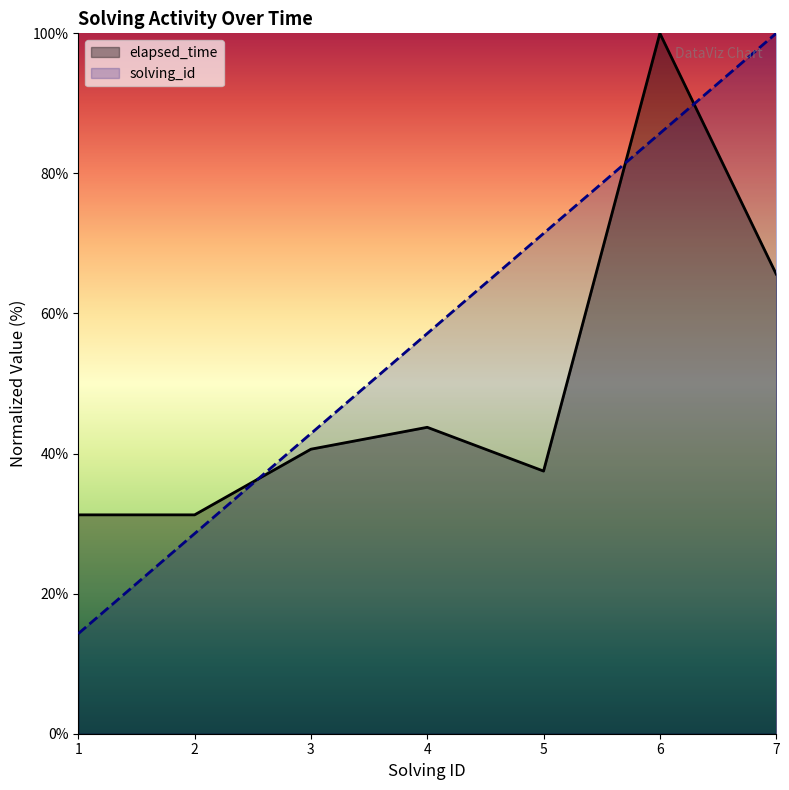

How many lines are shown in the chart?

2